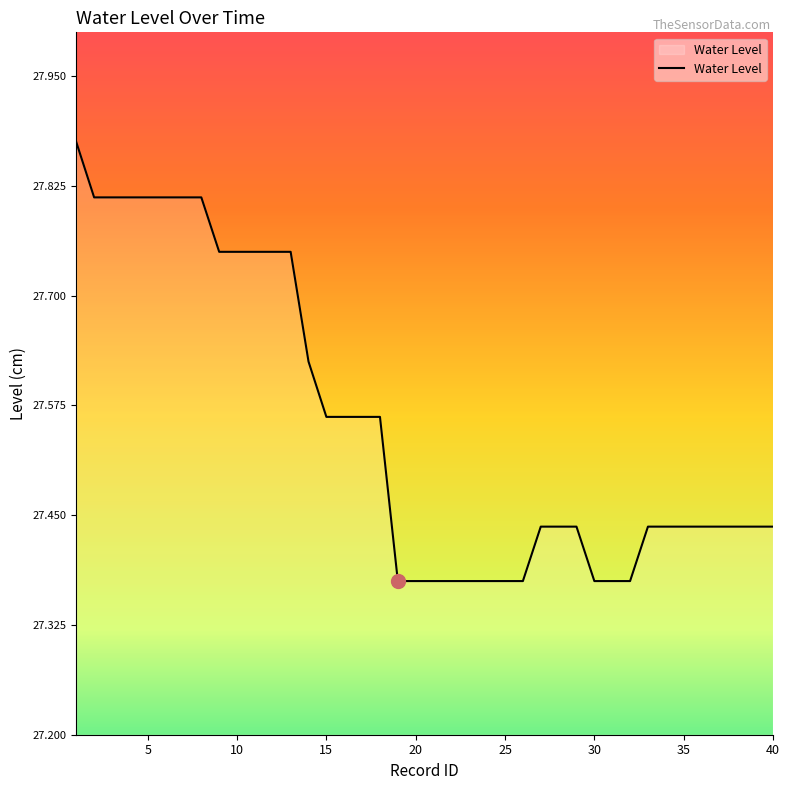

What is the difference between the maximum and minimum values?

0.5